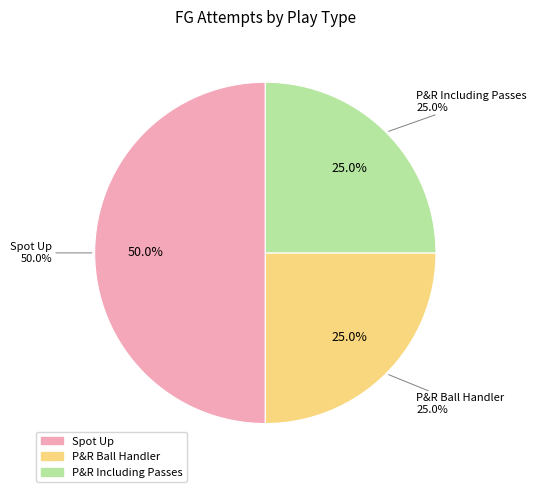

To the nearest percent, what portion does P&R Including Passes represent?

25%